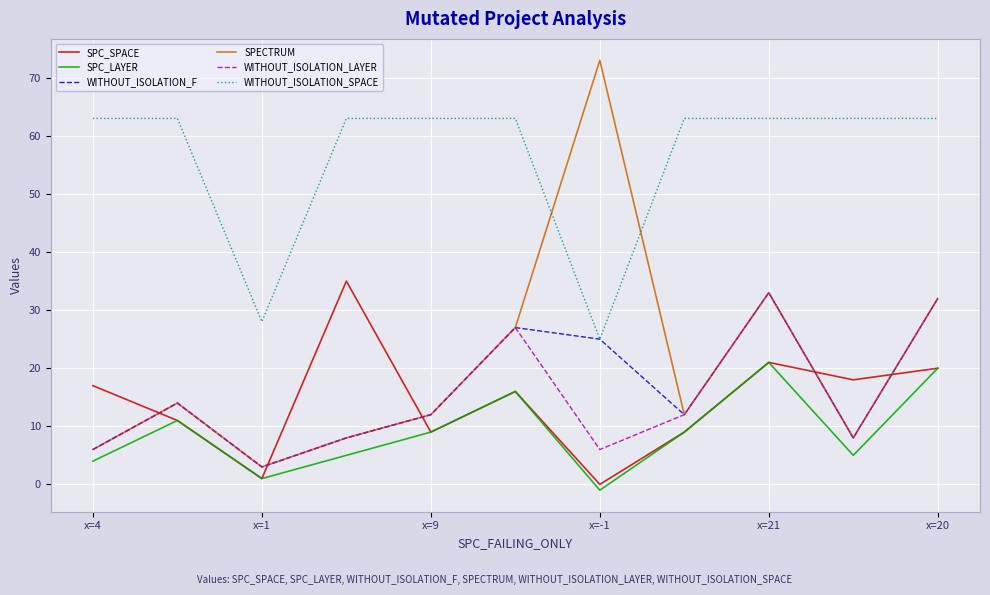

At how many categories does at least one series exceed 57?

10